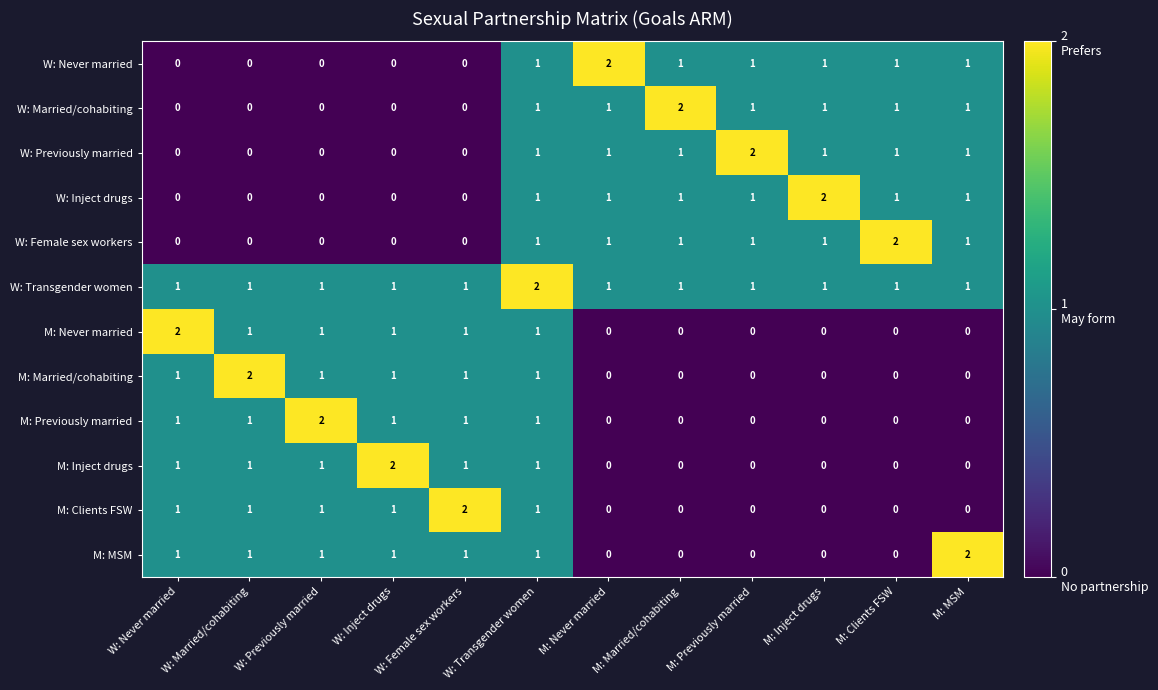

Is it true that M: Married/cohabiting equals 1 at W: Inject drugs?

True